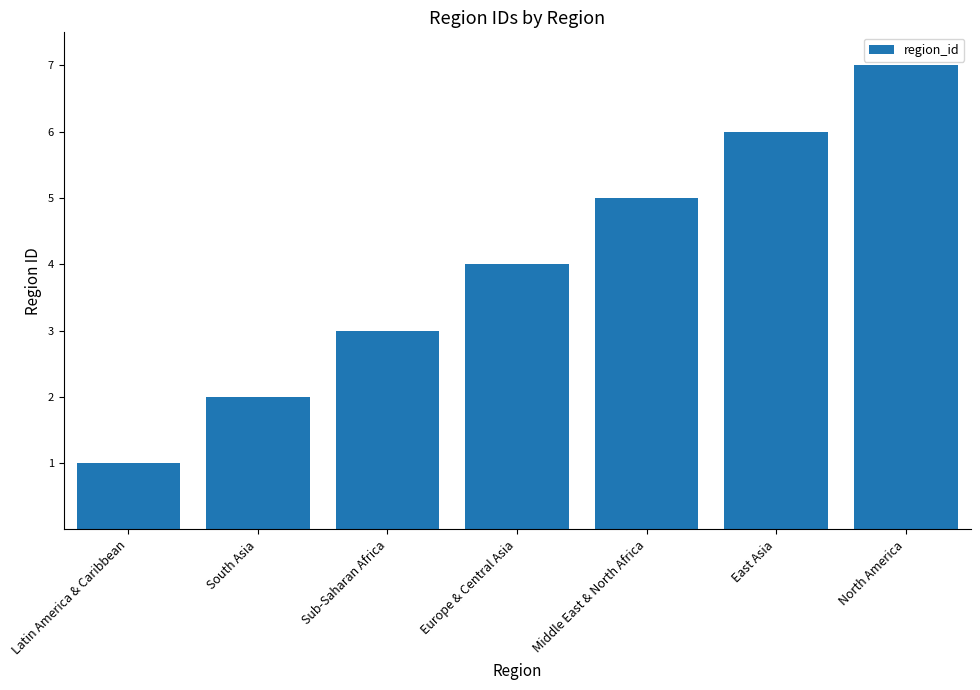

The value at Middle East & North Africa is 2. True or false?

False